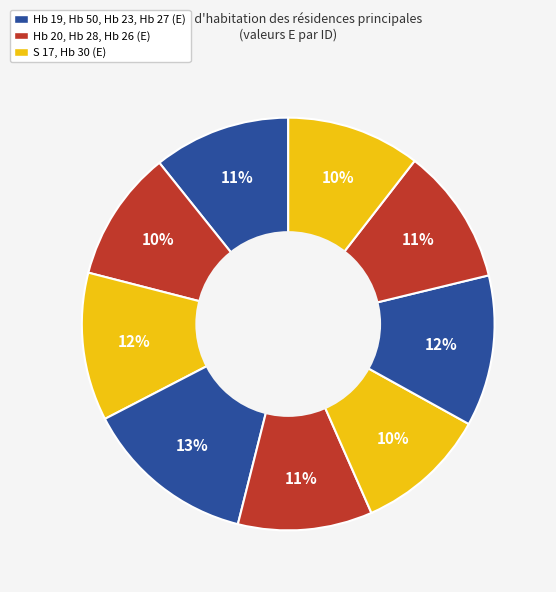

Which slice is the smallest?

Hb 20